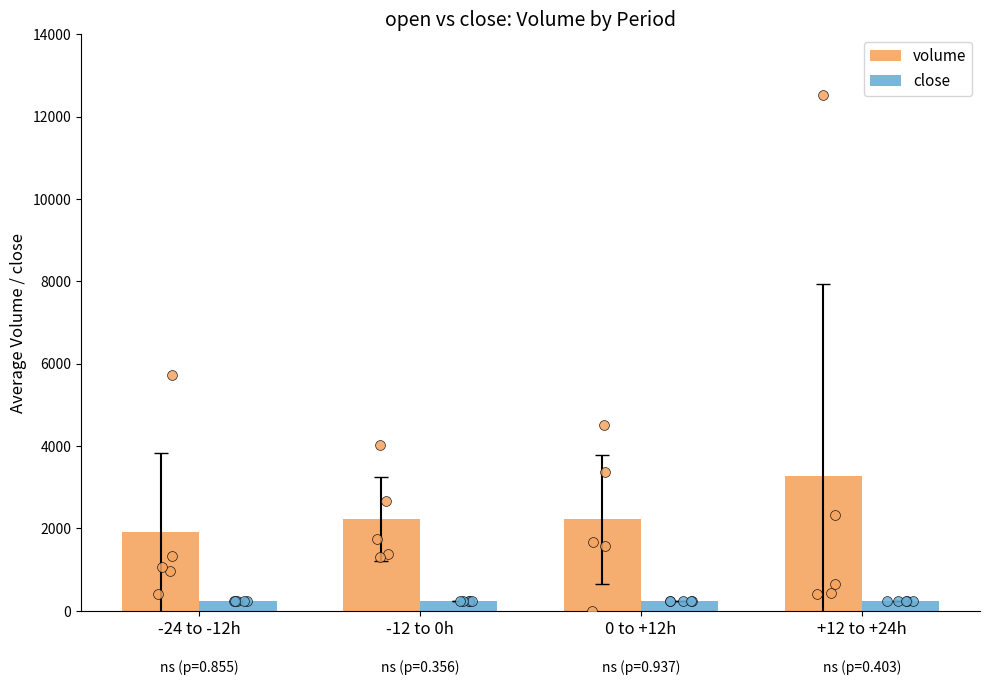

Is the value of close at +12 to +24h greater than the value of volume at -24 to -12h?

No